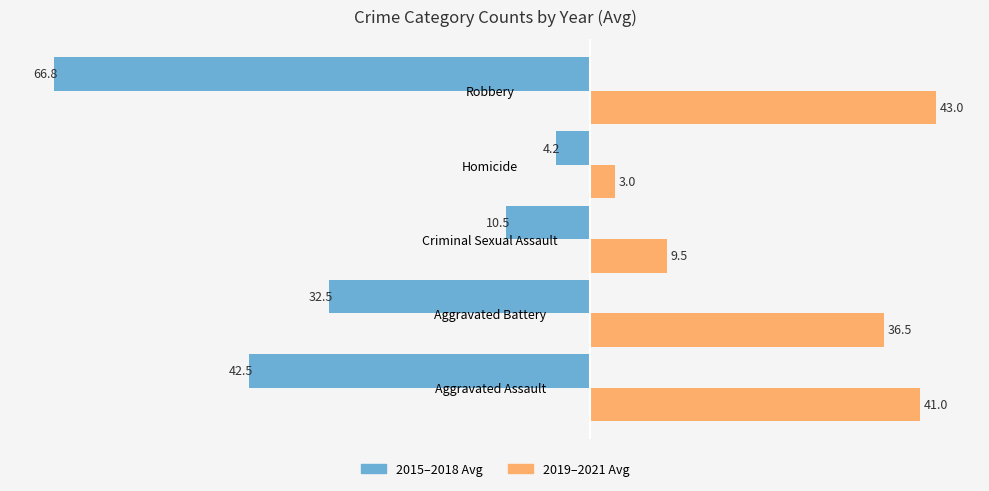

The 2019–2021 Avg series shows 56.3 at Robbery. True or false?

False